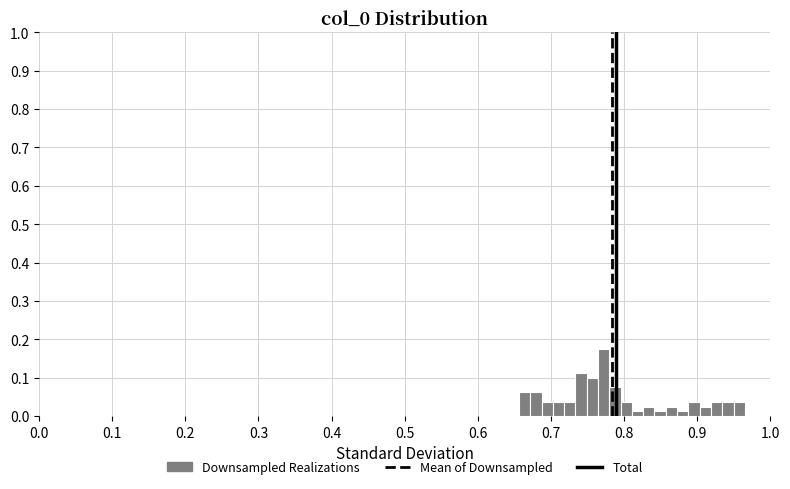

Read against the x-axis, roughly where is the centre of the tallest bar?

0.77